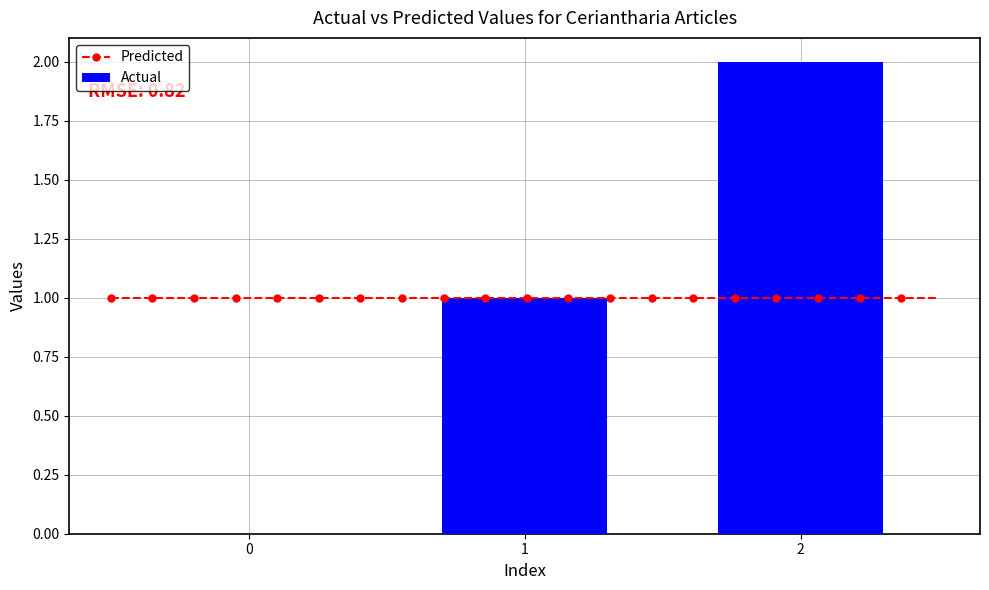

What is the greatest value displayed?

2